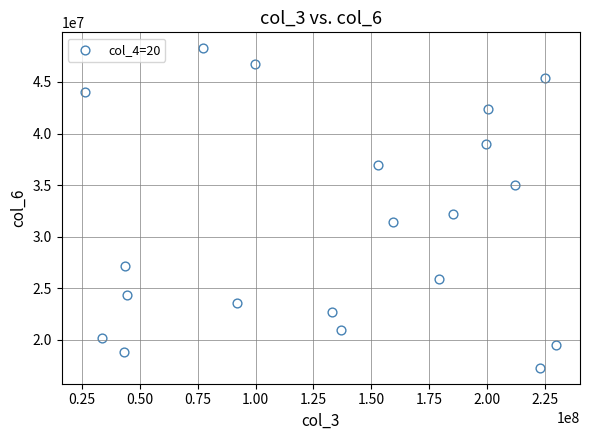

What is the range of X values (max minus min)?

203539024